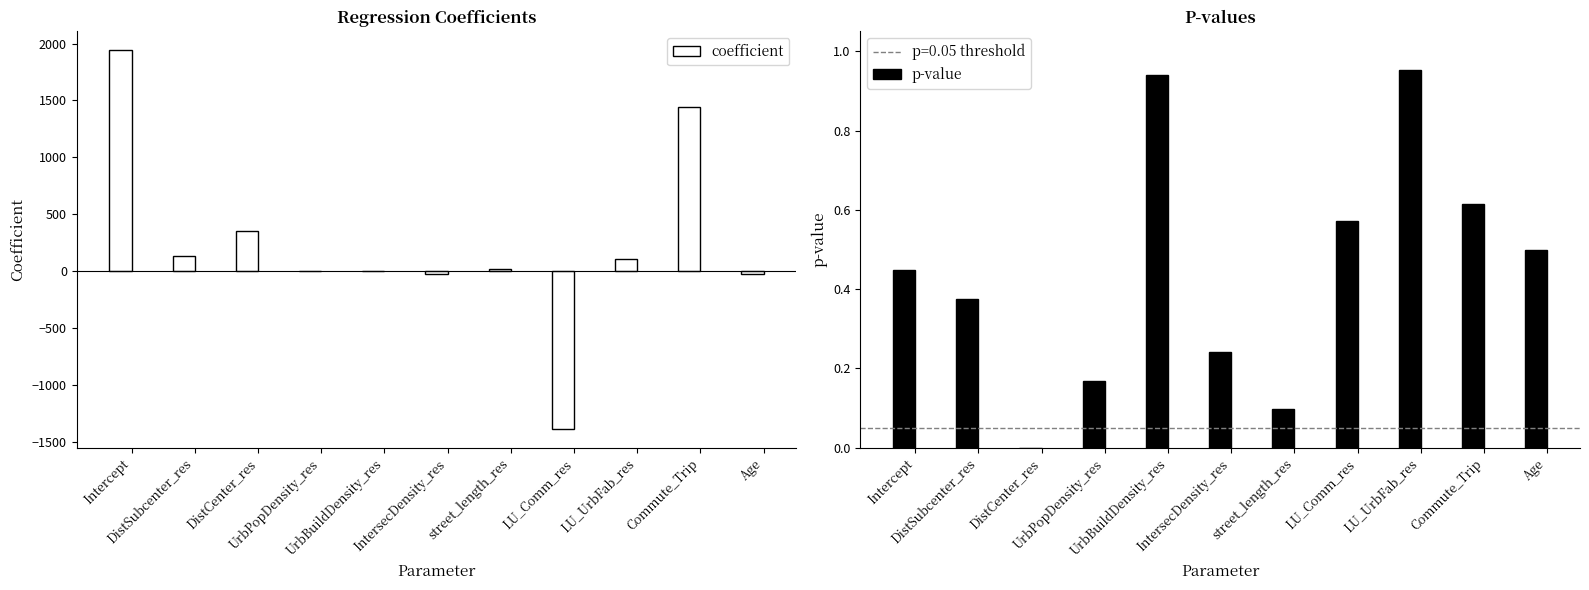

What is the label of the 1st bar from the right?

Age